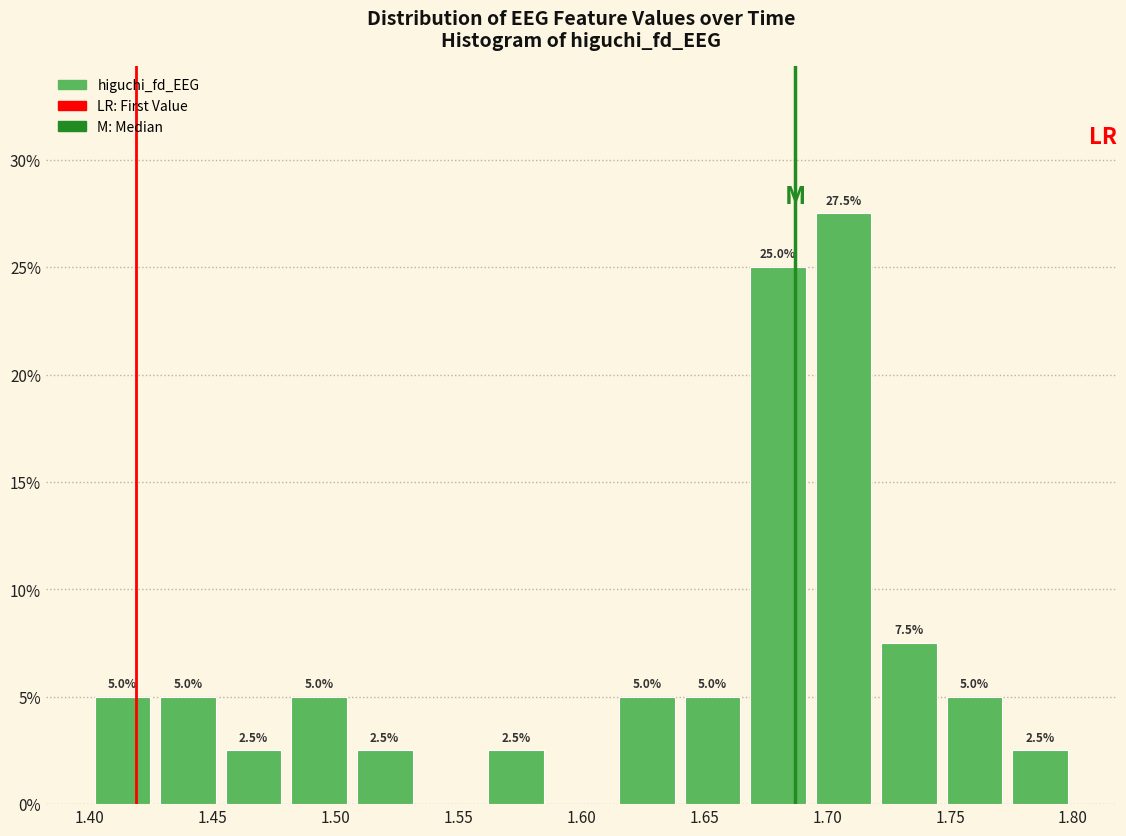

Which range on the x-axis has the tallest bar?

1.695 to 1.720